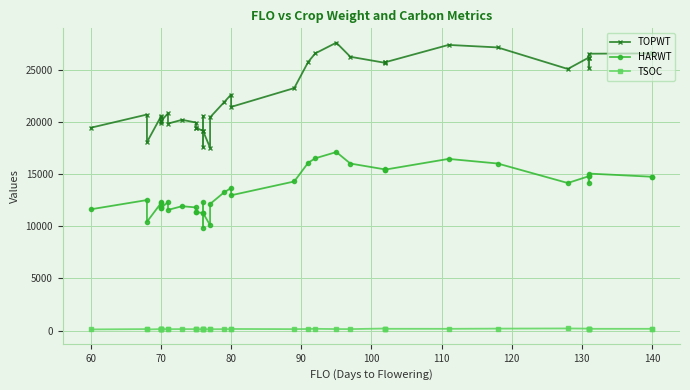

Reading right to left, extract all data points from this chart.

TOPWT: 26560	26560	26530	26163	25170	26163	25068	27132	27372	25718	25718	25651	26235	27587	26561	25755	23235	21433	22618	21882	20433	17525	19126	17577	20578	19126	19447	19447	19935	20197	19835	20823	20061	20482	20061	19889	20521	18057	20702	19439
HARWT: 14744	14744	15048	14795	14157	14795	14143	16012	16453	15431	15431	15439	16008	17109	16510	16092	14290	12967	13664	13247	12134	10108	11265	9881	12320	11265	11357	11357	11803	11921	11565	12318	11743	12284	11743	11893	12215	10427	12510	11626
TSOC: 192	175	175	195	201	194	211	194	175	176	183	204	148	152	175	157	146	161	140	143	137	116	150	131	143	138	122	135	143	149	141	137	149	128	135	118	150	114	150	118